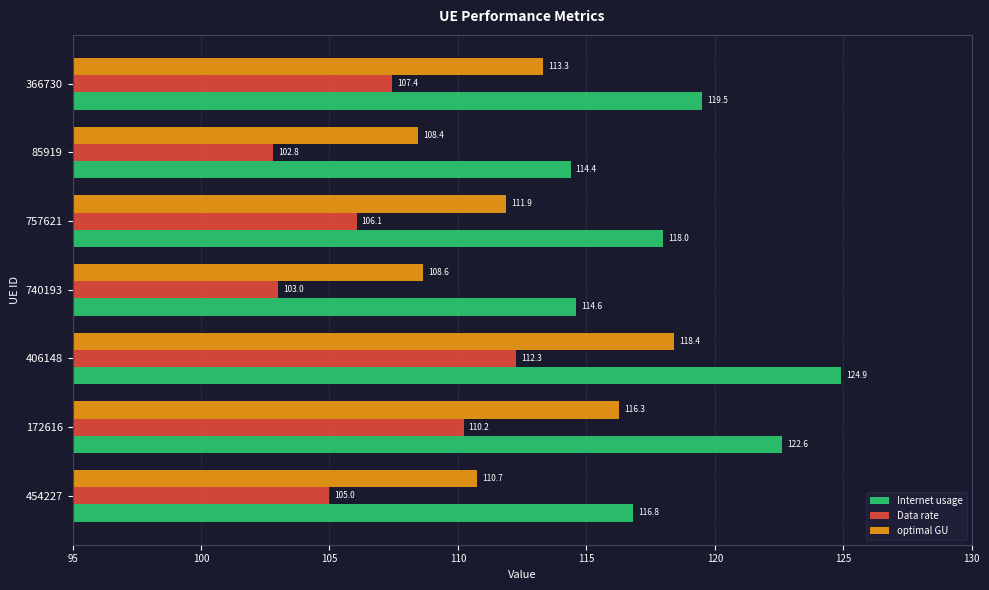

At which category is the sum across all series the highest?

406148